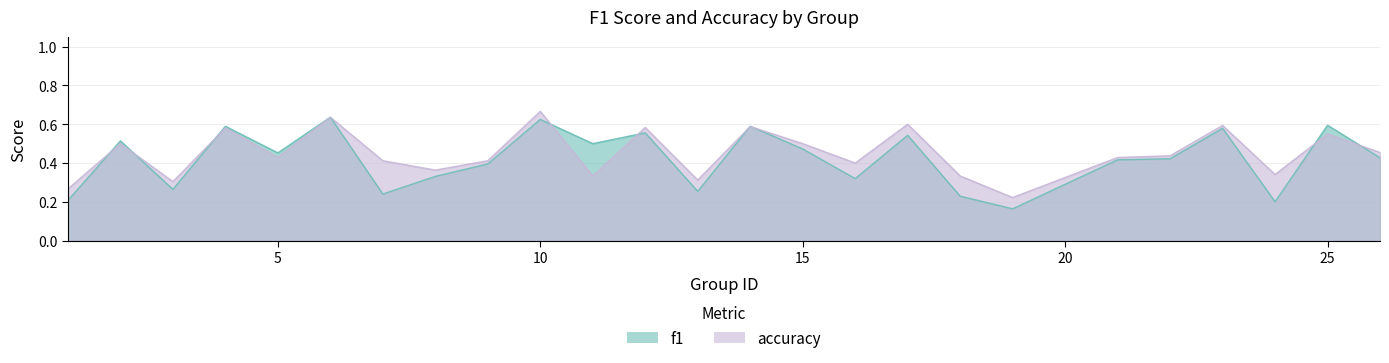

How many lines are shown in the chart?

2